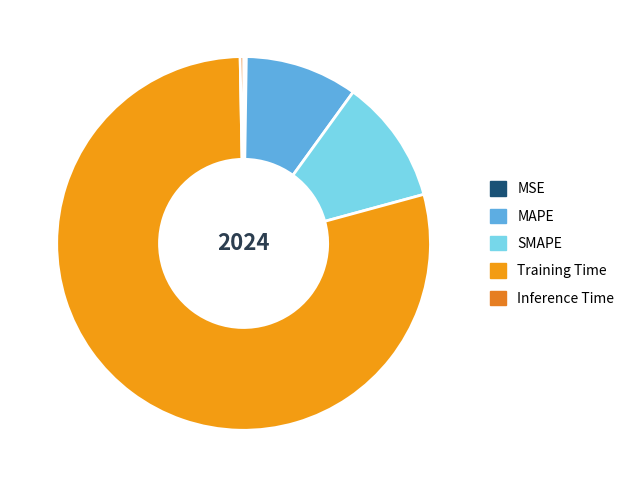

To the nearest percent, what is the difference between the SMAPE and MSE slice percentages?

11%